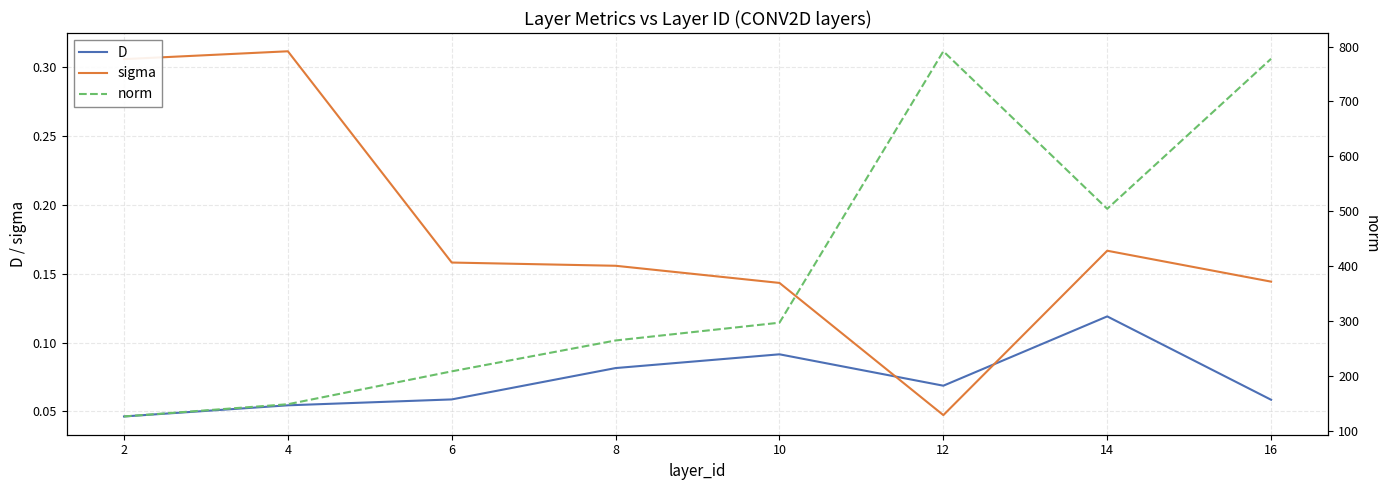

The value of sigma at 6 is 0.3. True or false?

False